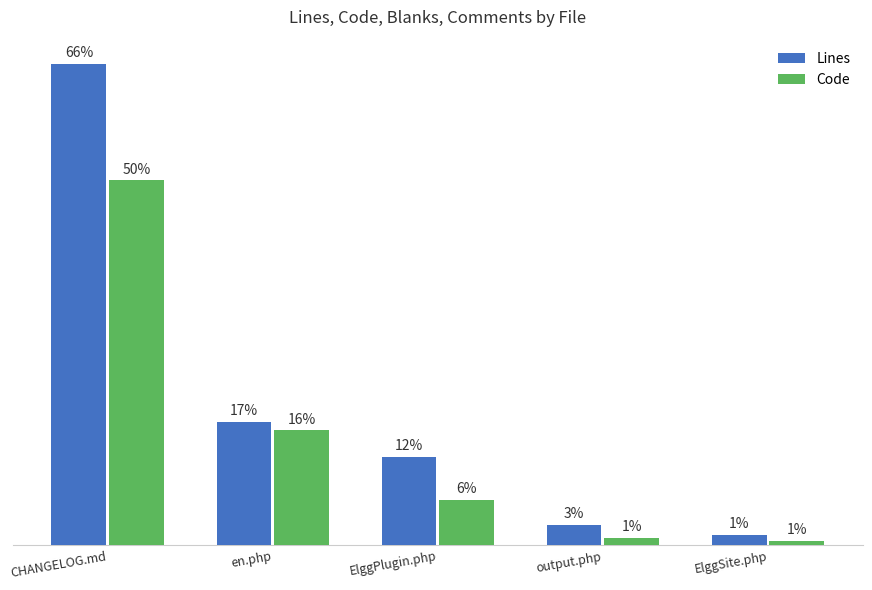

Reading left to right, list all the values displayed in this chart.

Lines: CHANGELOG.md=8259	en.php=2119	ElggPlugin.php=1517	output.php=356	ElggSite.php=184
Code: CHANGELOG.md=6259	en.php=1974	ElggPlugin.php=783	output.php=132	ElggSite.php=81